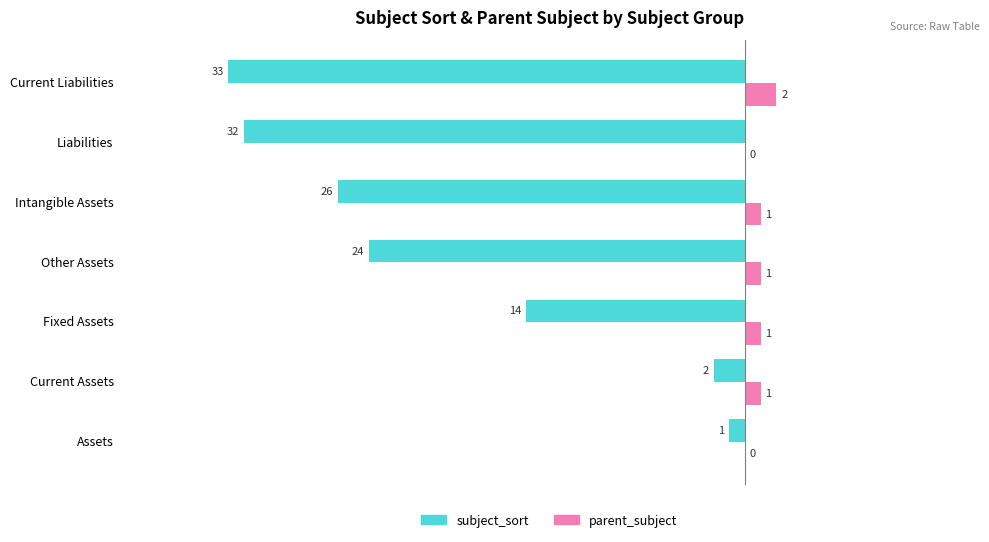

Between Assets and Other Assets, which series saw the biggest shift?

subject_sort